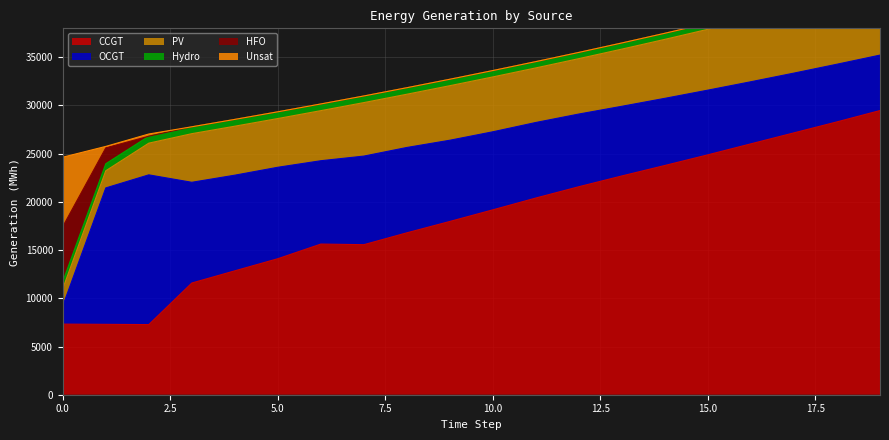

How many intersections are there between PV and HFO?

1